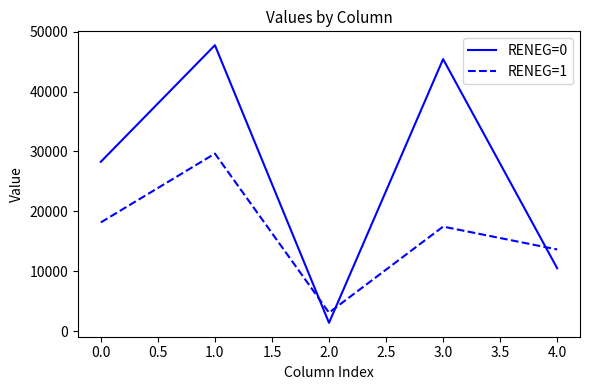

The value of RENEG=1 at 4.0 is 19090. True or false?

False